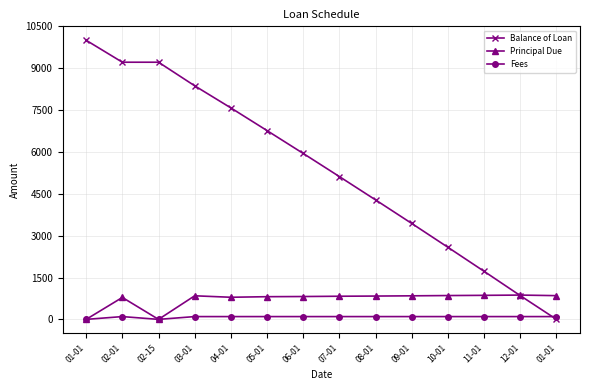

Count the number of categories in the chart.

14